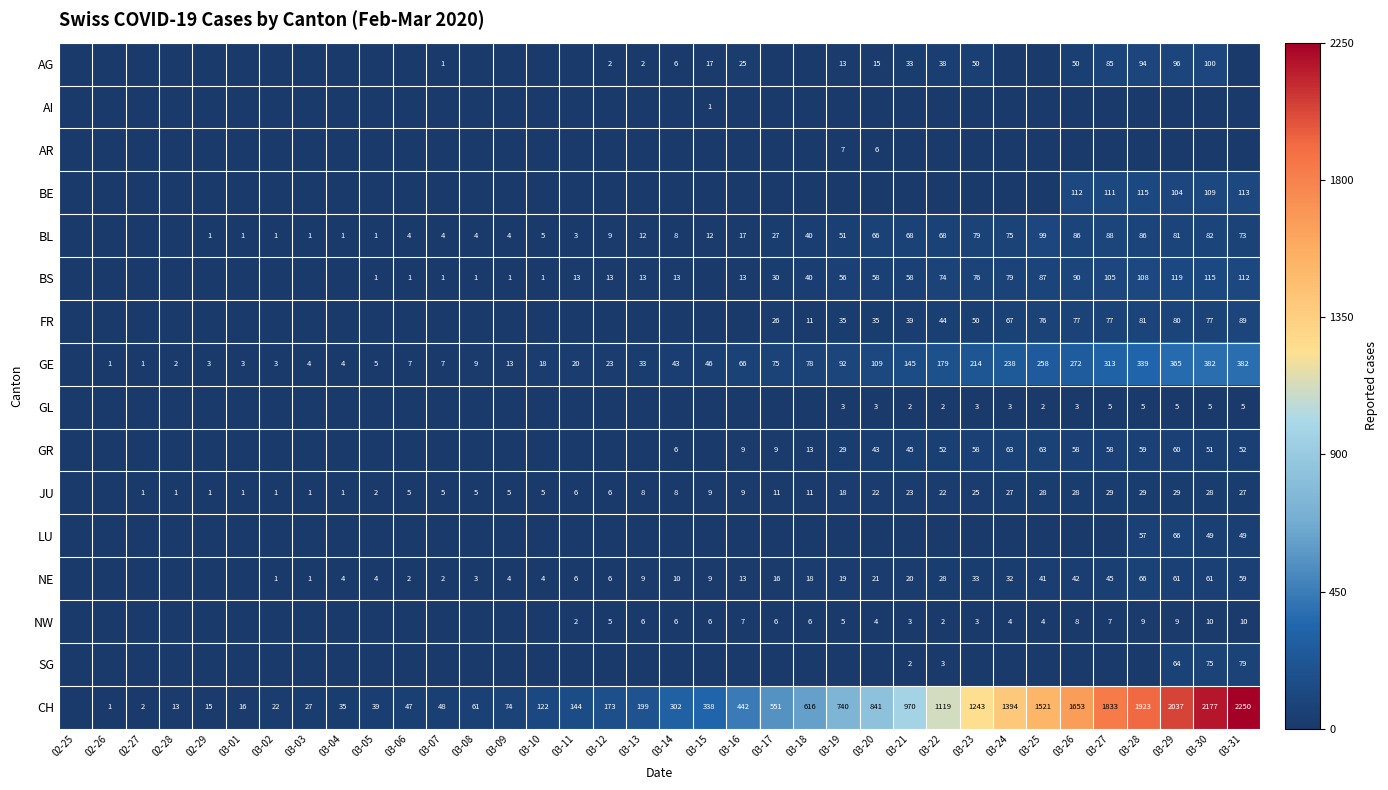

The AG series shows 38 at 03-22. True or false?

True